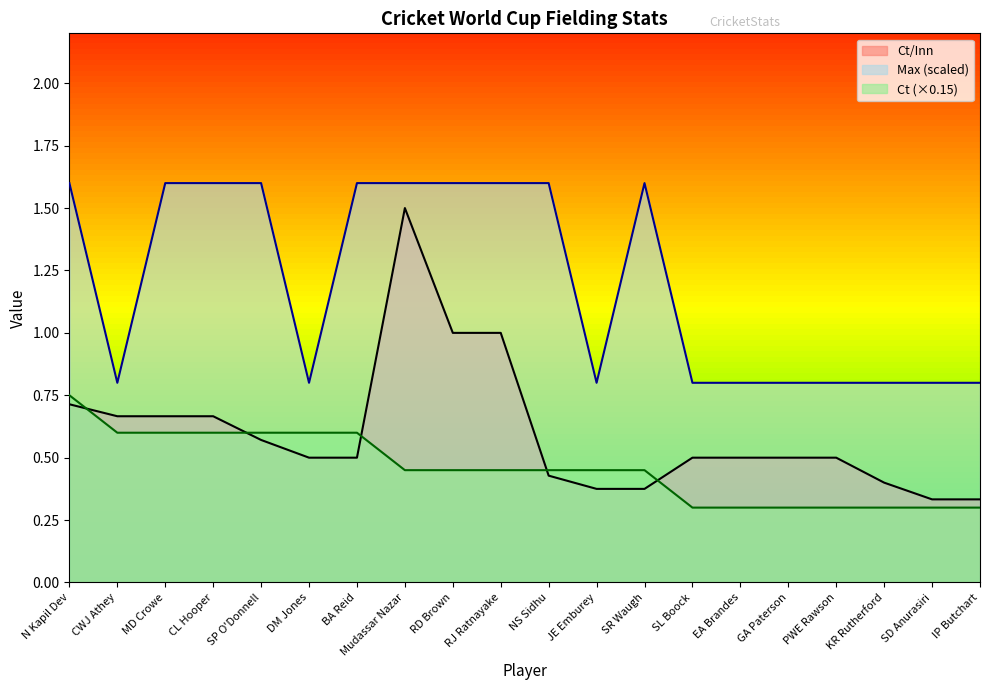

True or false: Ct/Inn has more than 0 points higher than both neighbors.

True